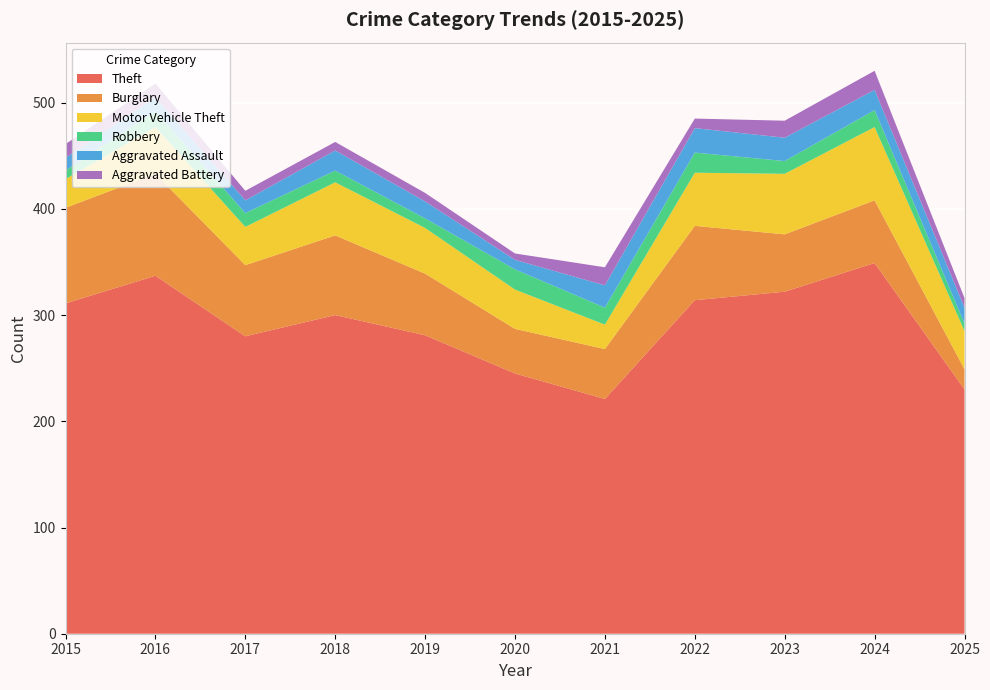

Reading left to right, list all the values displayed in this chart.

Theft: 2015=311	2016=337	2017=280	2018=300	2019=281	2020=245	2021=221	2022=314	2023=322	2024=349	2025=230
Burglary: 2015=90	2016=96	2017=67	2018=75	2019=58	2020=42	2021=47	2022=70	2023=54	2024=59	2025=19
Motor Vehicle Theft: 2015=27	2016=44	2017=36	2018=50	2019=43	2020=37	2021=23	2022=50	2023=57	2024=69	2025=36
Robbery: 2015=8	2016=15	2017=13	2018=11	2019=9	2020=19	2021=16	2022=19	2023=12	2024=16	2025=7
Aggravated Assault: 2015=12	2016=13	2017=12	2018=19	2019=16	2020=9	2021=21	2022=23	2023=22	2024=19	2025=15
Aggravated Battery: 2015=13	2016=13	2017=9	2018=8	2019=8	2020=6	2021=17	2022=9	2023=16	2024=18	2025=9